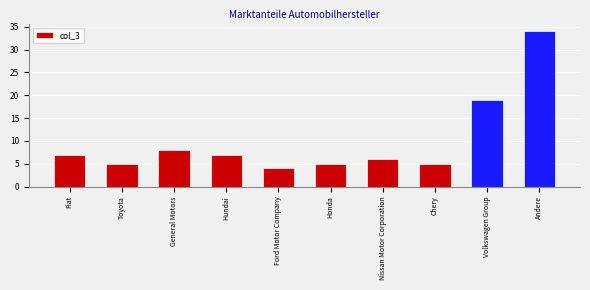

How many bars are there in total?

10